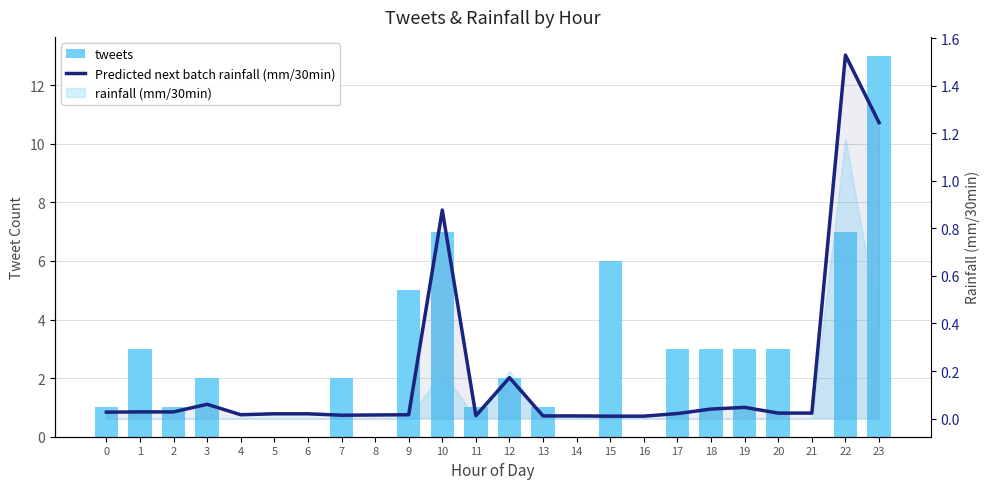

What is the average value of the Predicted next batch rainfall (mm/30min) series?

0.2